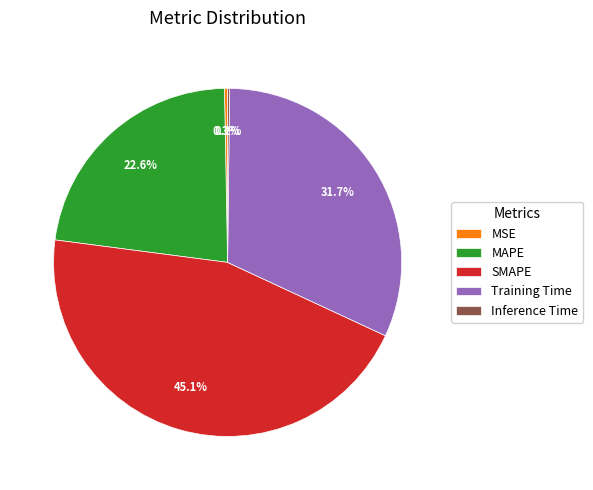

Which category has the biggest portion of the pie?

SMAPE